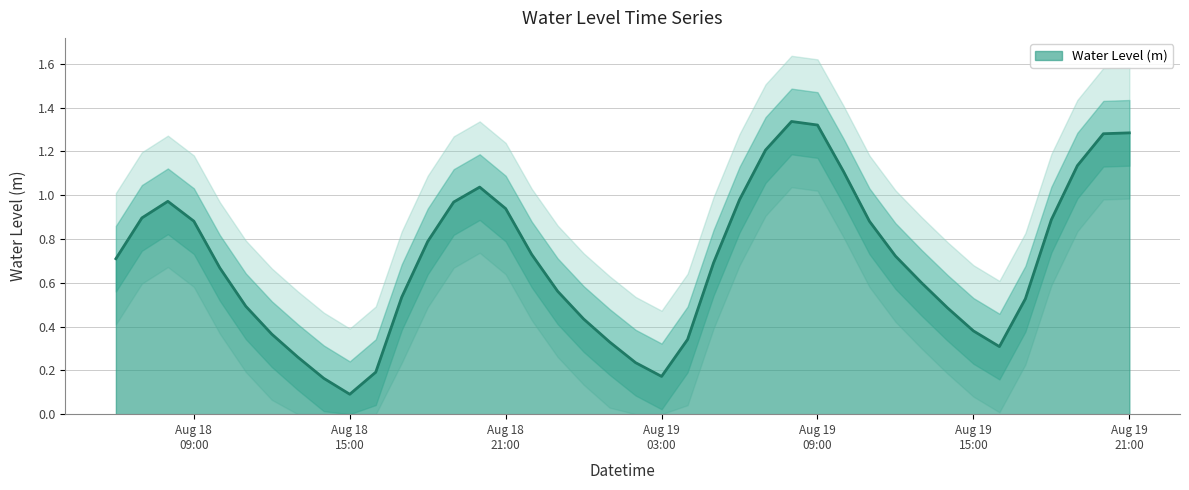

What is the label of the 28th point from the right?

2024-08-18 18:00:00